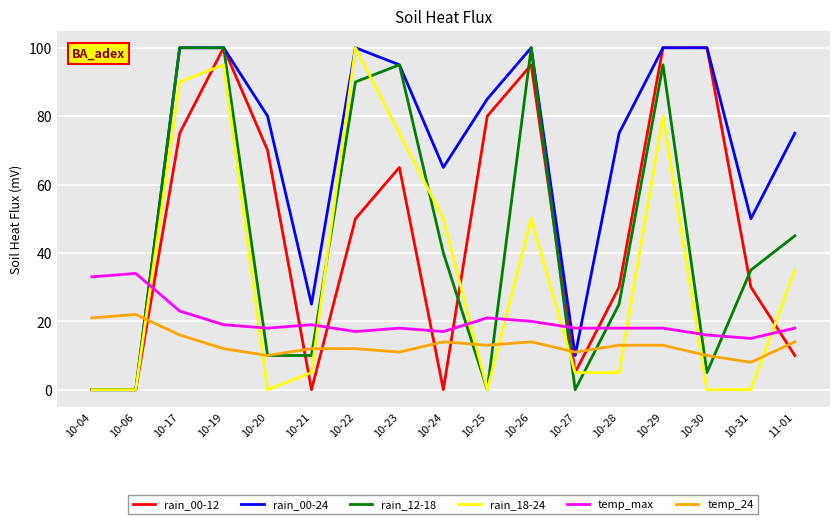

Which category has the highest value in the temp_24 series?

10-06